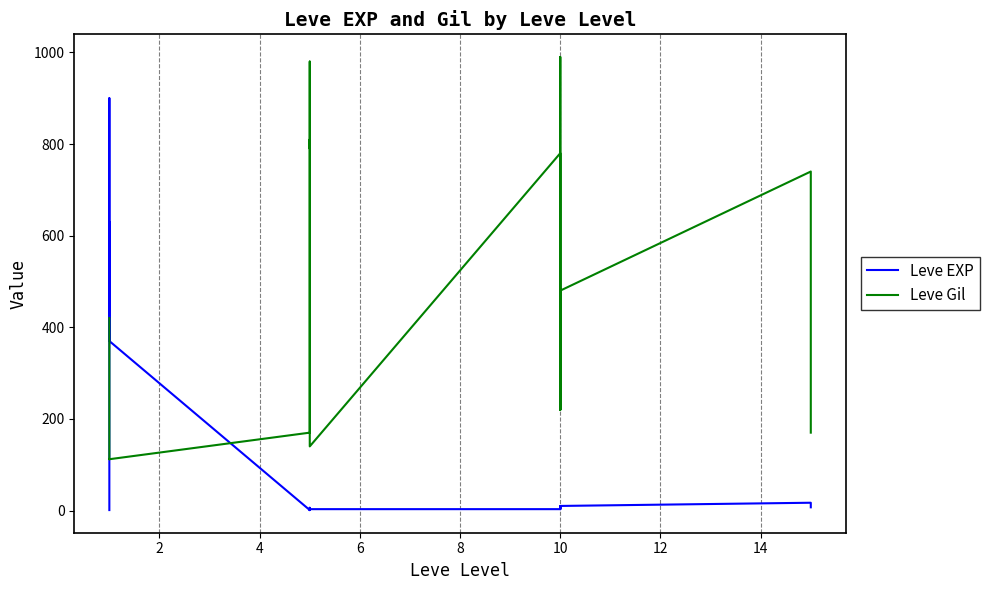

What is the difference between the maximum and second lowest values in the Leve Gil series?

878